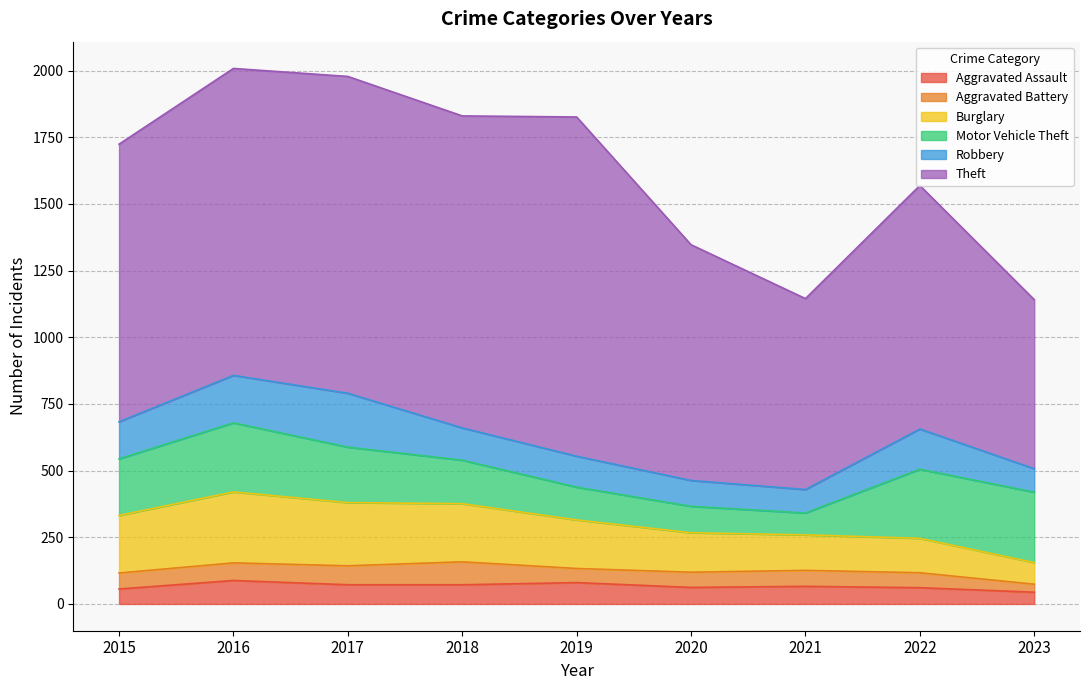

What is the sum of all Aggravated Battery values?

539